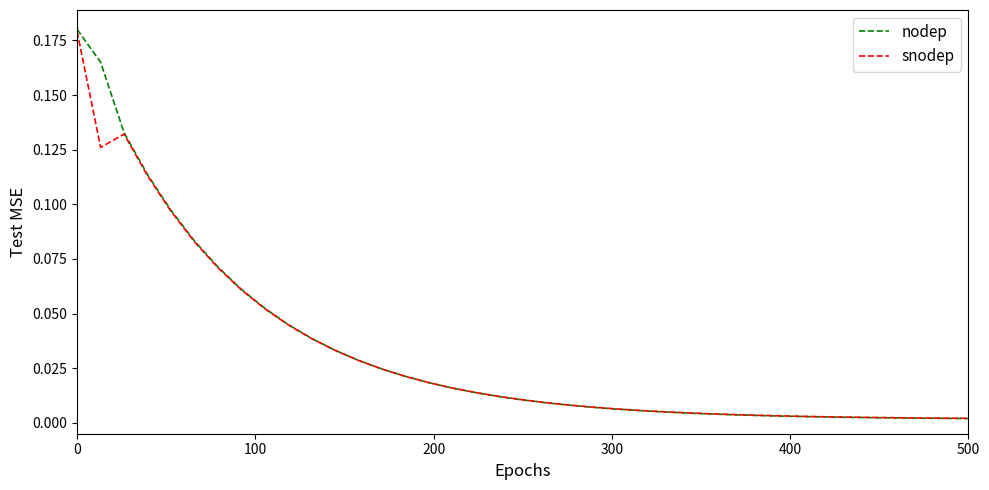

What are all the series names shown in the legend?

nodep, snodep